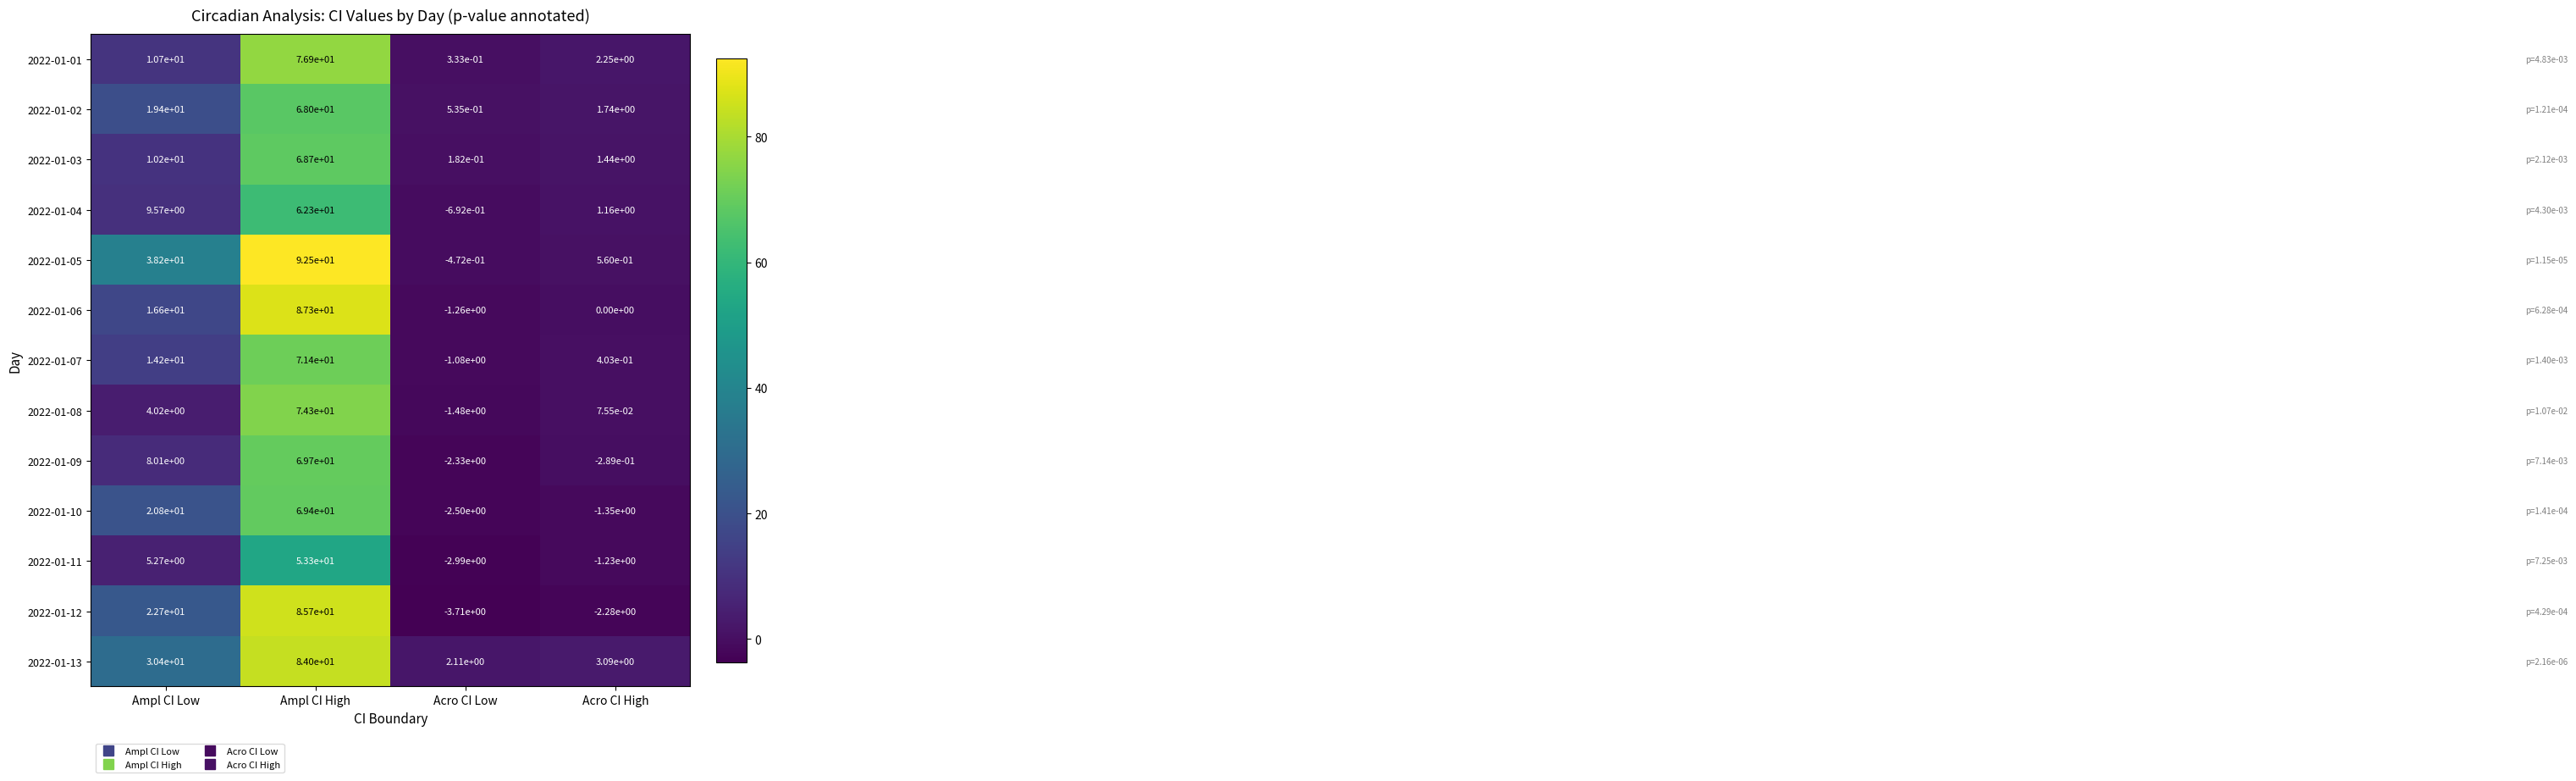

How many distinct data groups are displayed?

13